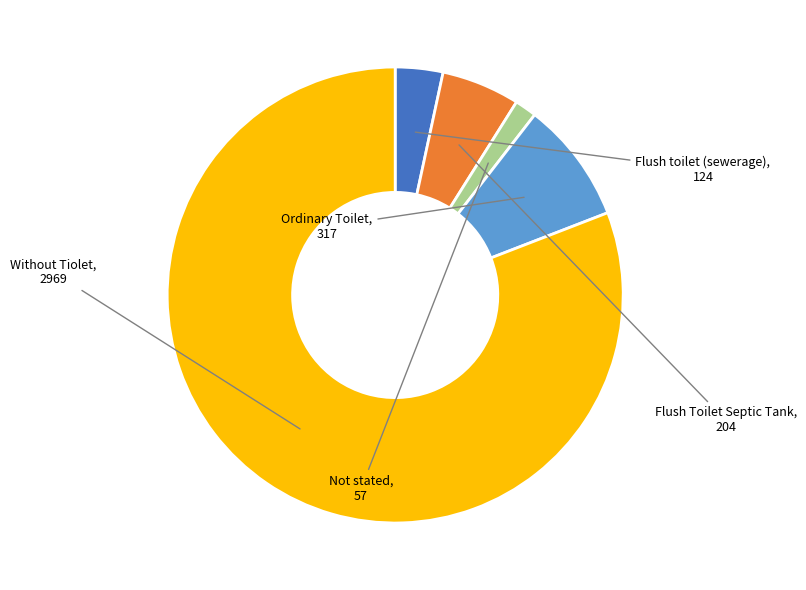

Is there a majority slice in this chart?

Yes